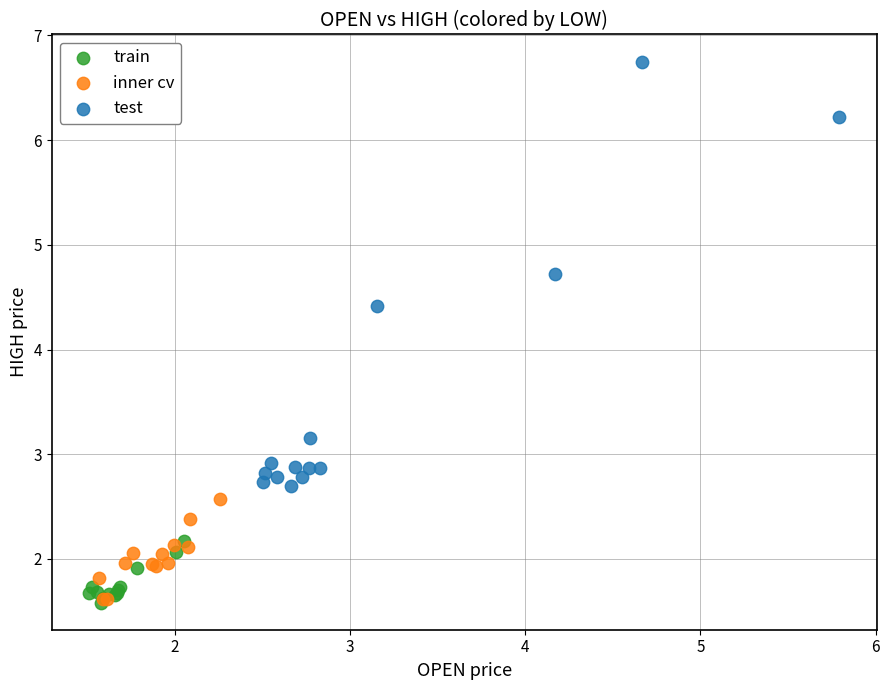

Which series contains the highest Y value?

test